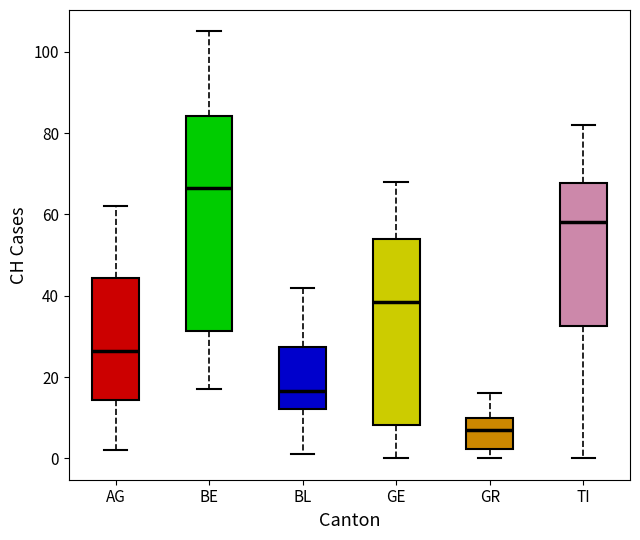

Reading left to right, read every box against the y-axis: the position of its median line, the range the box covers, and the ends of its whiskers. The values are not printed on the chart, so give them approximately, as read against the axis.

AG: median 26, box 14 to 44, whiskers 2 to 62
BE: median 66, box 32 to 84, whiskers 18 to 106
BL: median 16, box 12 to 28, whiskers 2 to 42
GE: median 38, box 8 to 54, whiskers 0 to 68
GR: median 8, box 2 to 10, whiskers 0 to 16
TI: median 58, box 32 to 68, whiskers 0 to 82